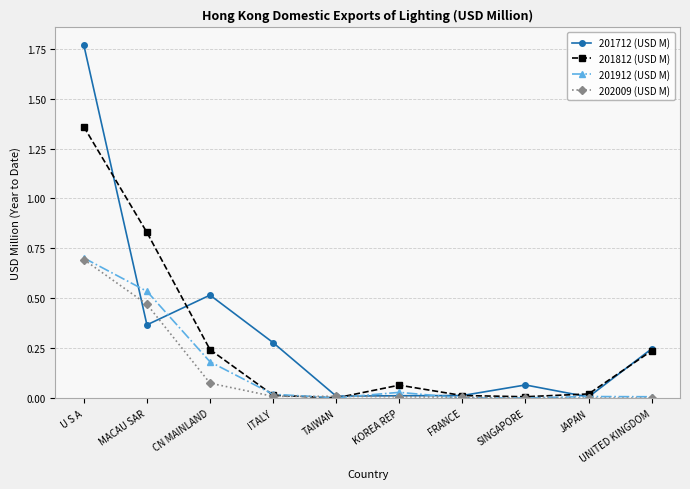

Which series has the widest spread of values?

201712 (USD M)